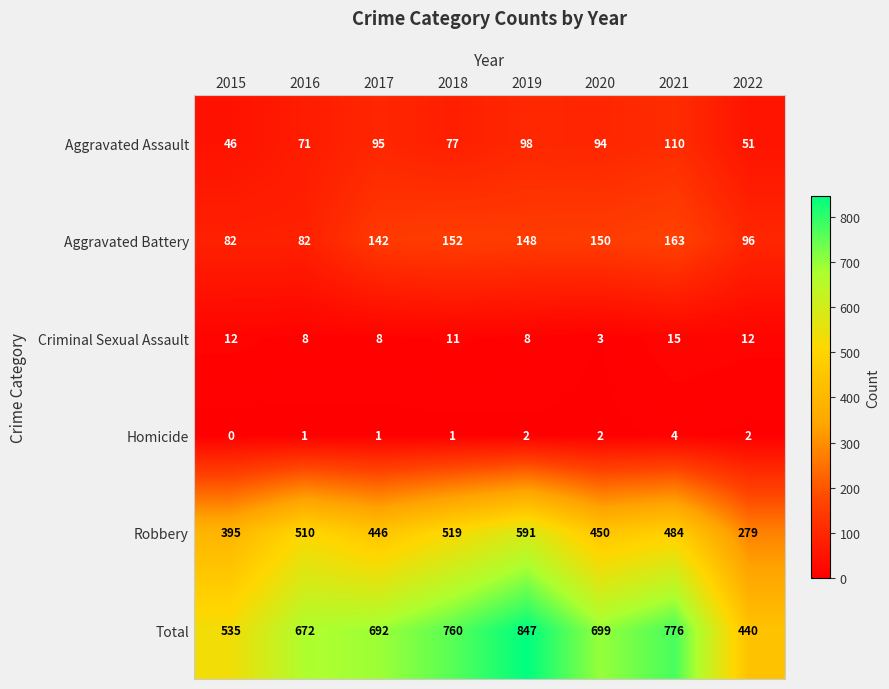

What is the difference between the Criminal Sexual Assault values at 2018 and 2021?

4